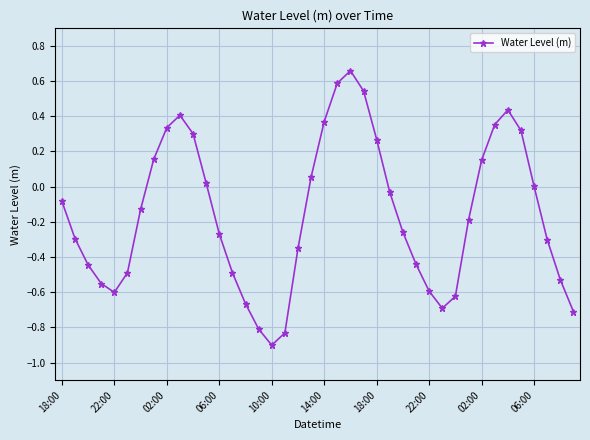

True or false: the data has more than 0 interior local peaks.

True